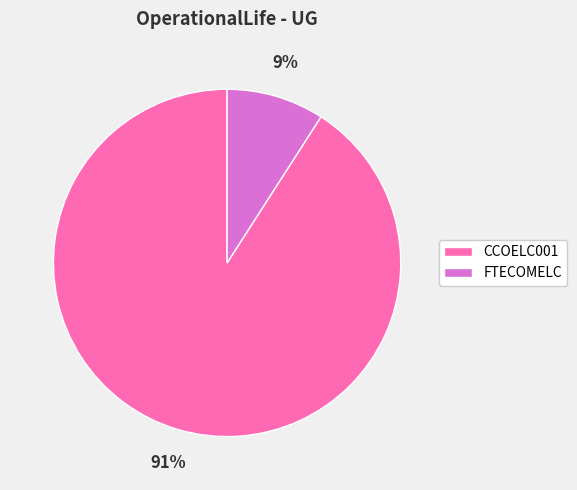

Is it true that FTECOMELC is 9% of the pie?

True